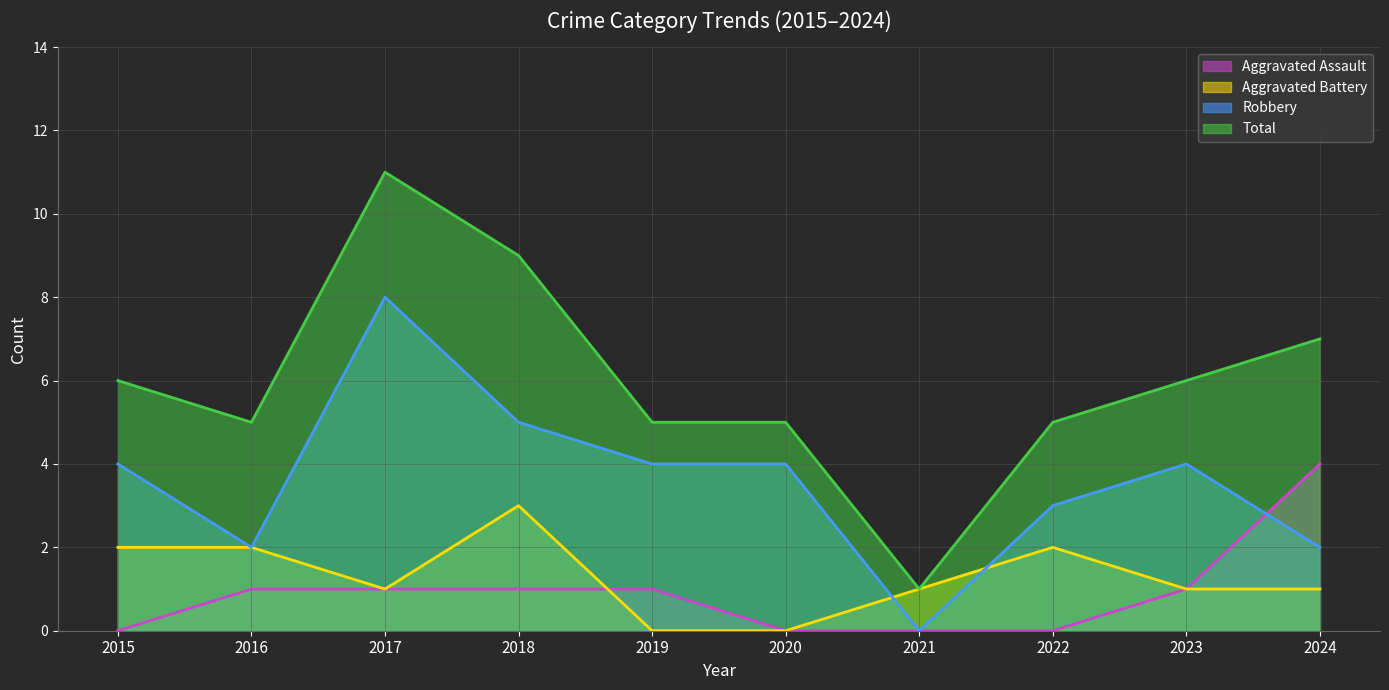

Is the value of Total at 2021 greater than the value of Aggravated Battery at 2016?

No